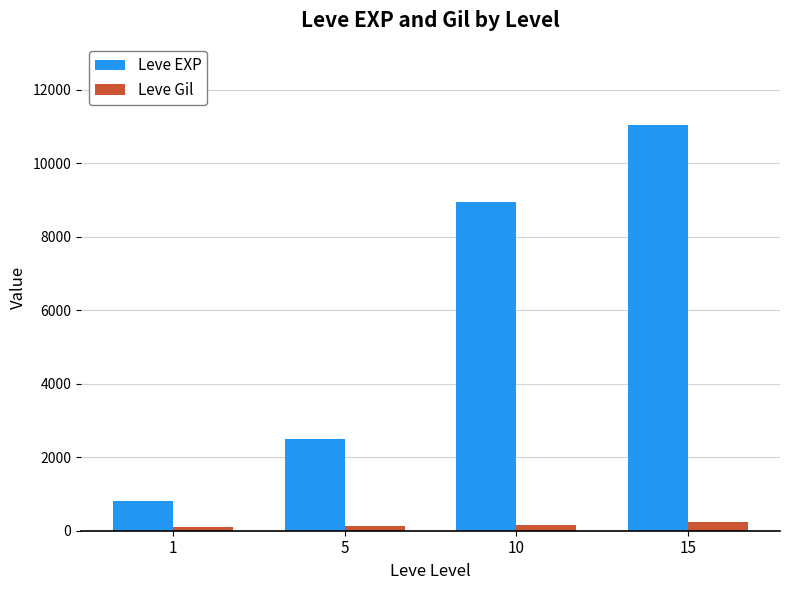

Where is Leve EXP nearest to the value 5920?

10